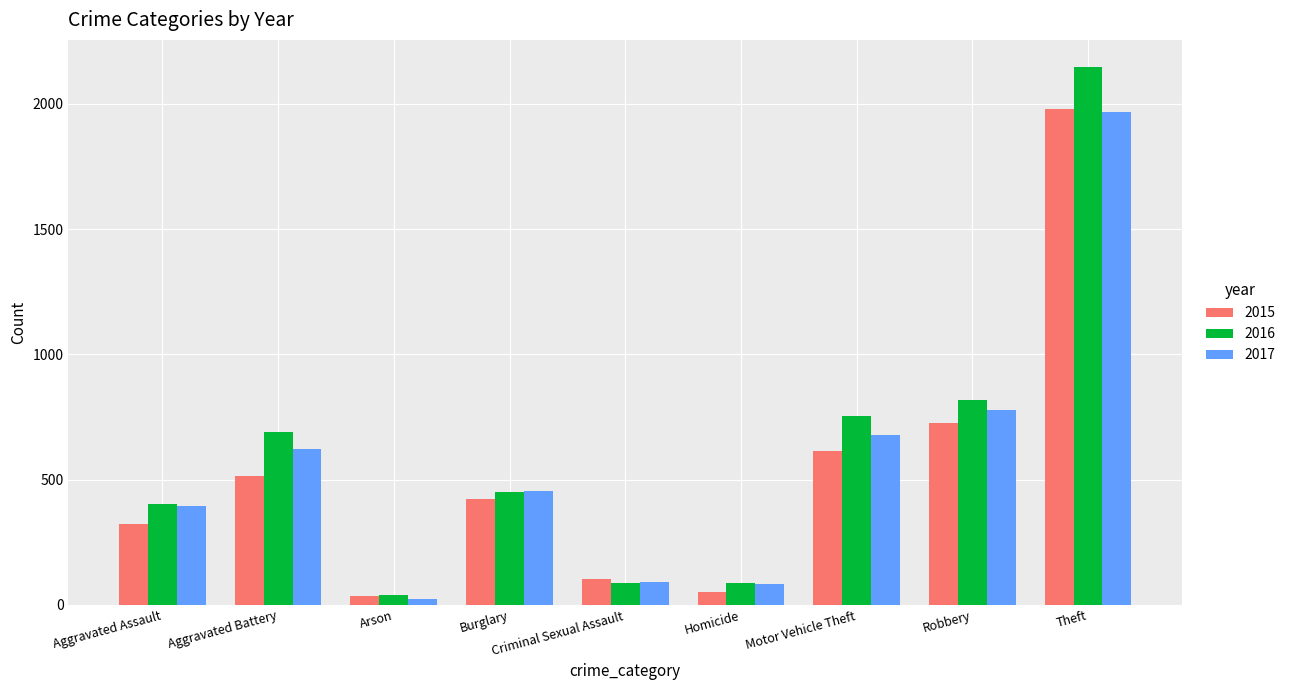

Which series has the widest spread of values?

2016